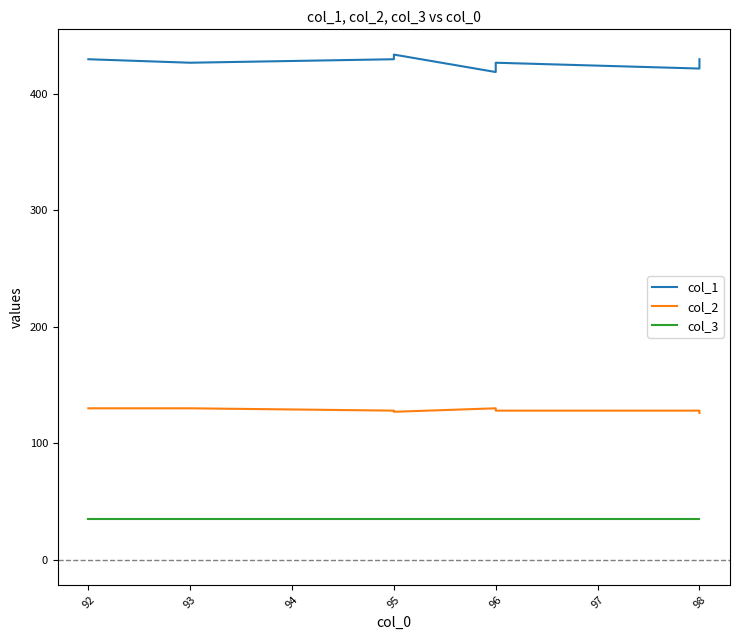

How many values in the col_1 series are below 427?

3